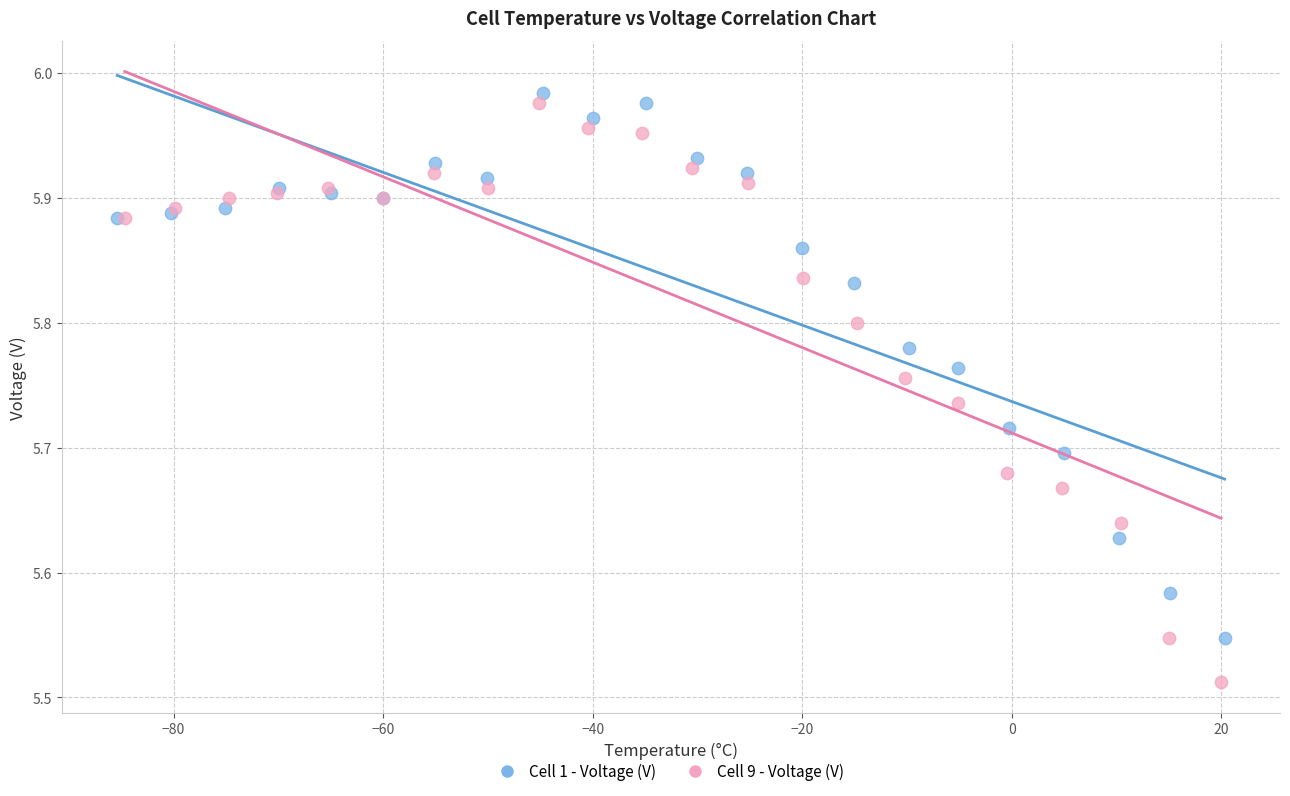

Which series has the widest spread of Y values?

Cell 9 - Voltage (V)